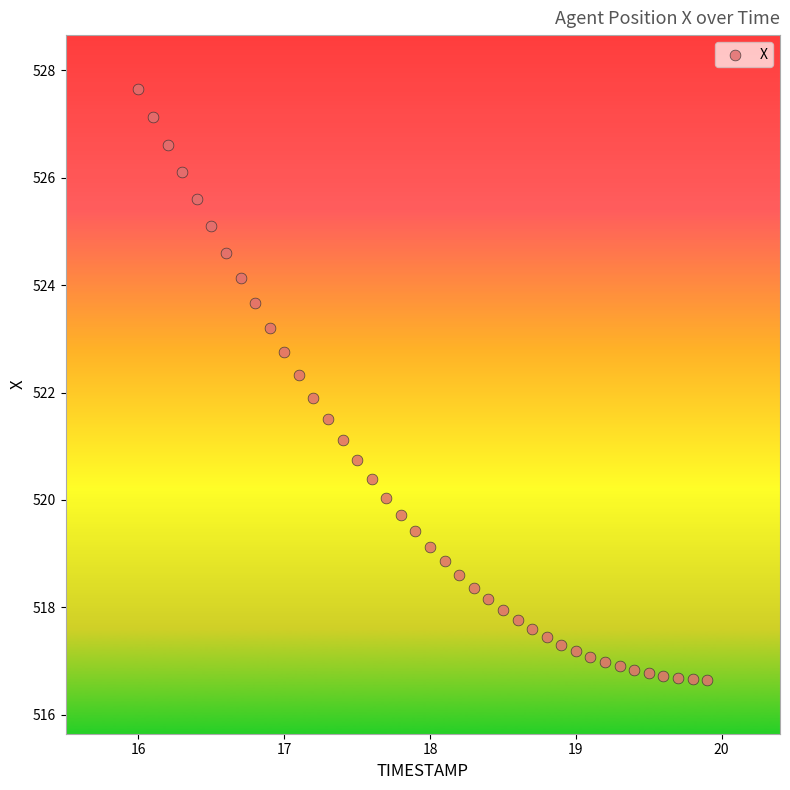

What is the range of Y values (max minus min)?

11.0